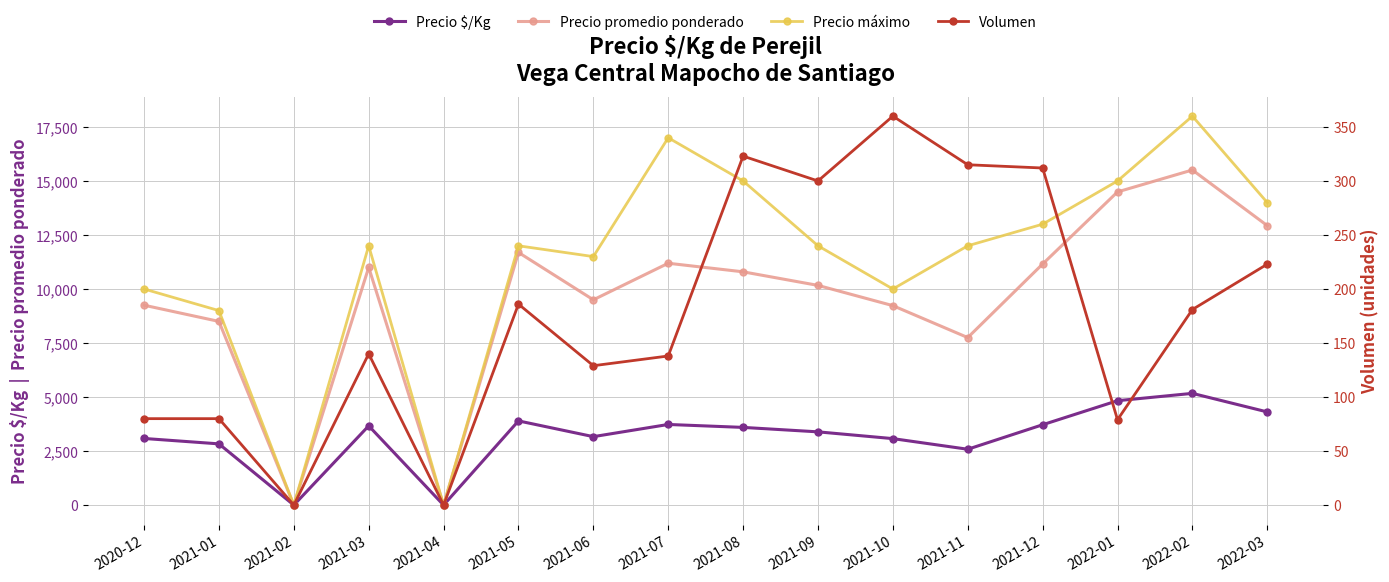

What is the greatest value displayed?

18000